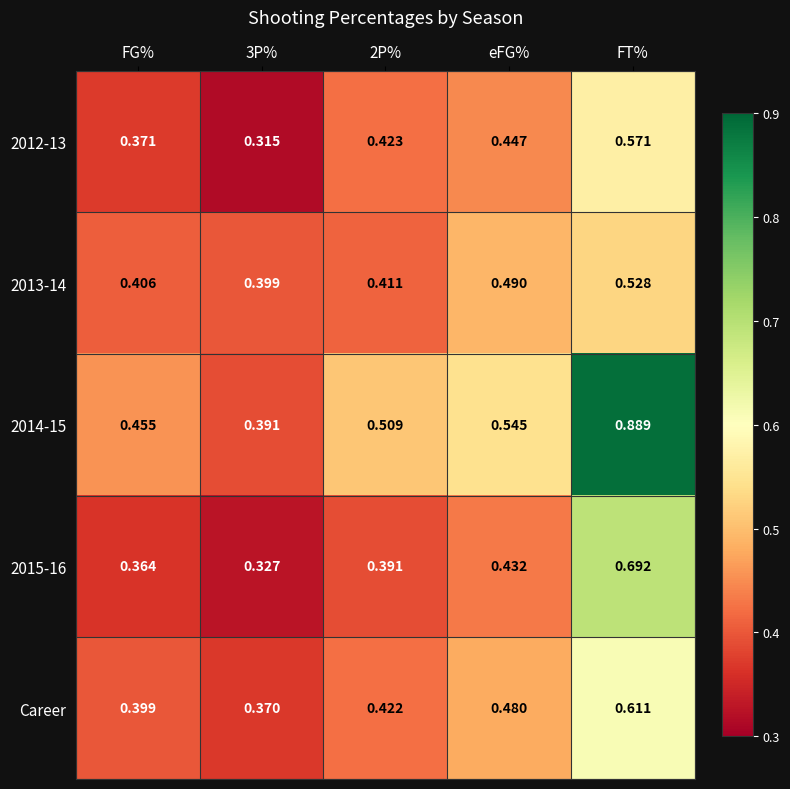

Between 3P% and FT%, which series saw the biggest shift?

2014-15